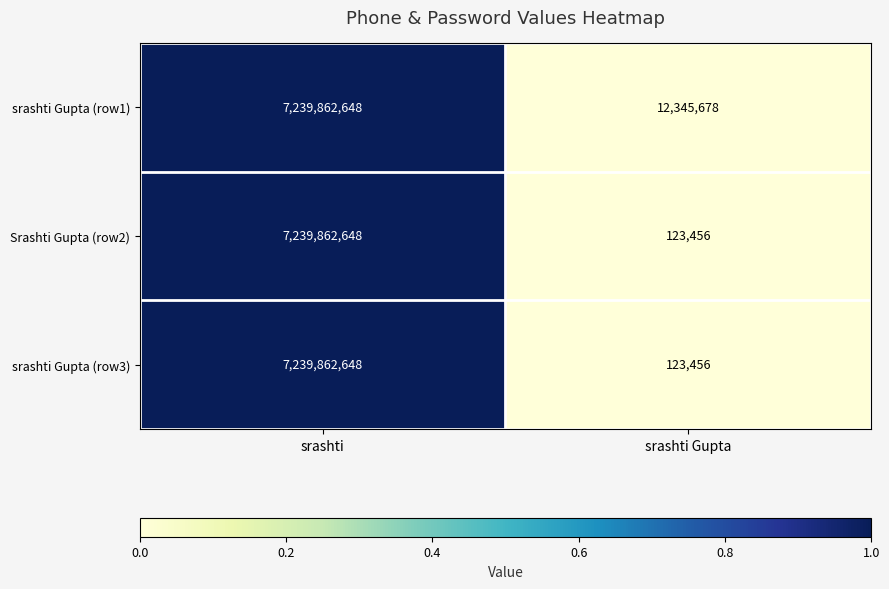

True or false: Srashti Gupta (row2) has a value of 7239862648 at srashti.

True